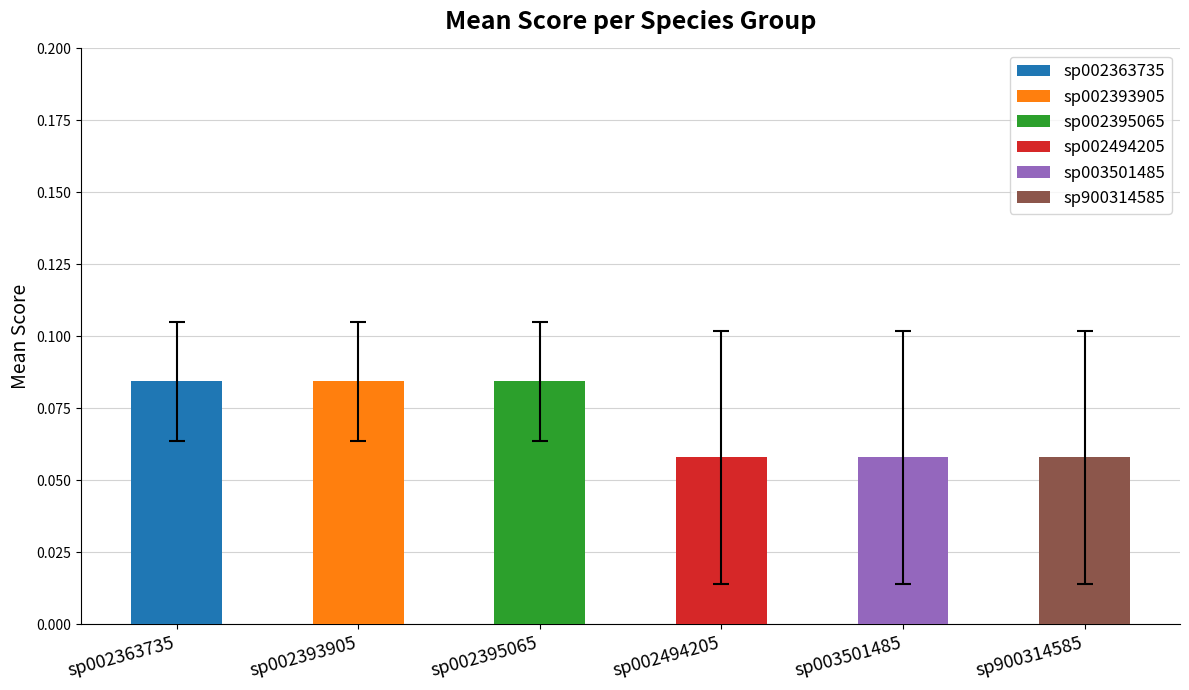

Which has a higher value, sp002494205 or sp002393905?

sp002393905